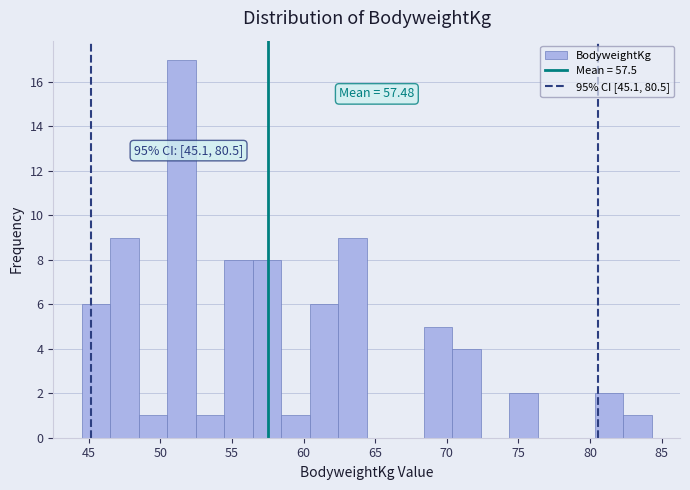

Read against the x-axis, roughly where is the centre of the tallest bar?

51.5